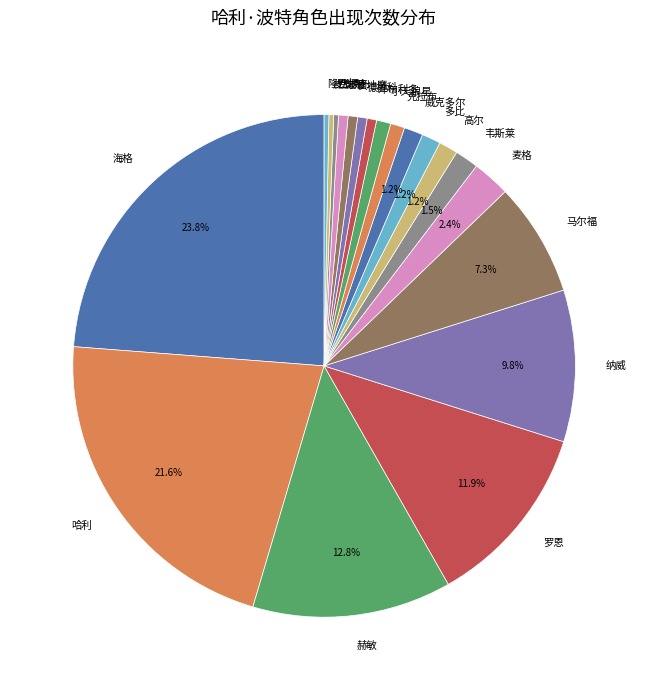

Do 赫敏 and 马尔福 together represent more than half of the pie?

No